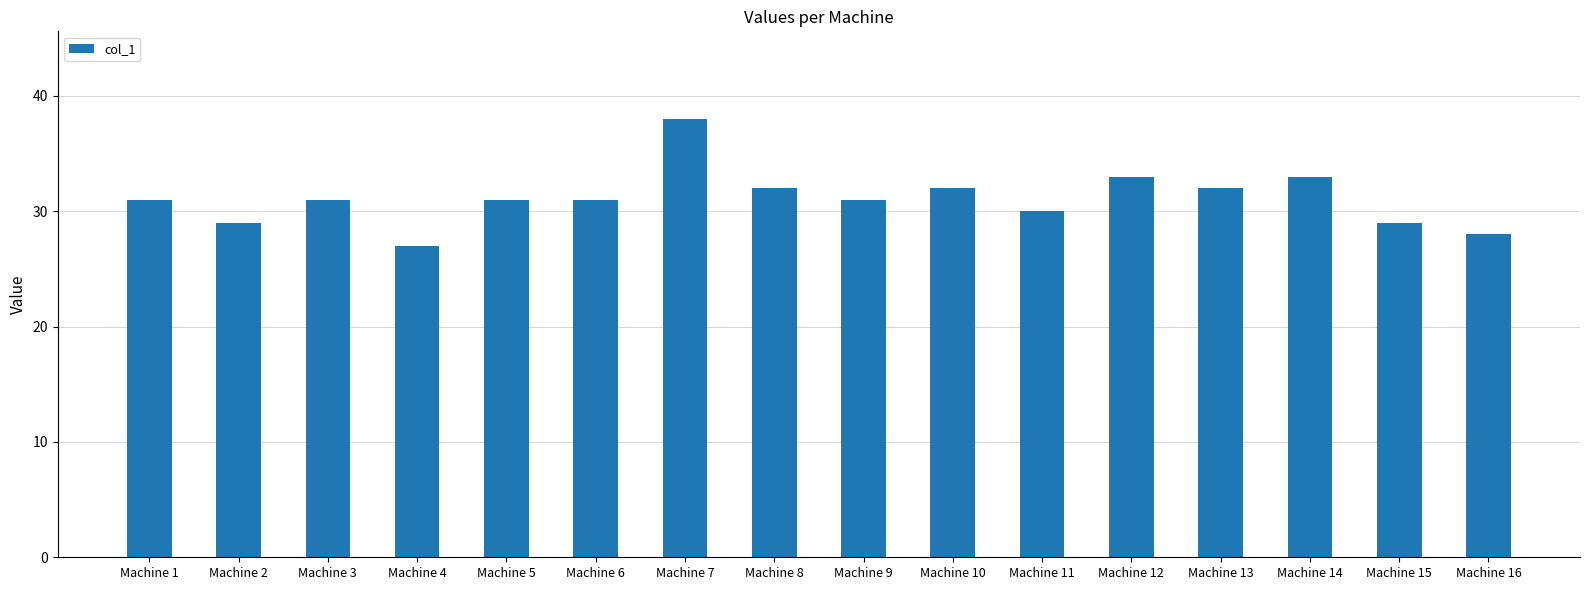

Read the value at Machine 8, to the nearest 10.

30